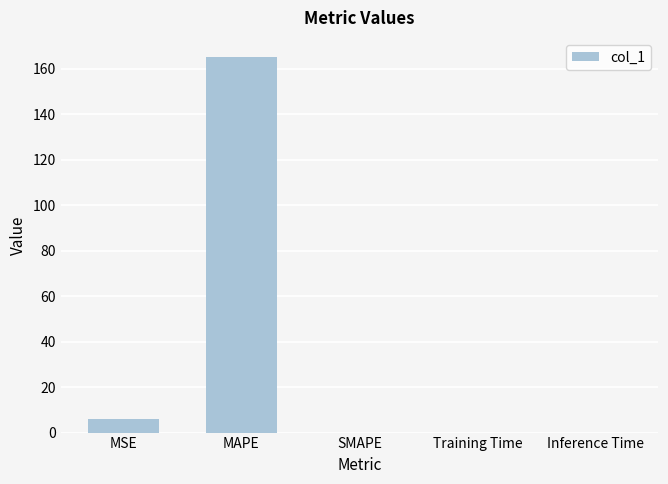

What is the greatest value displayed?

165.3